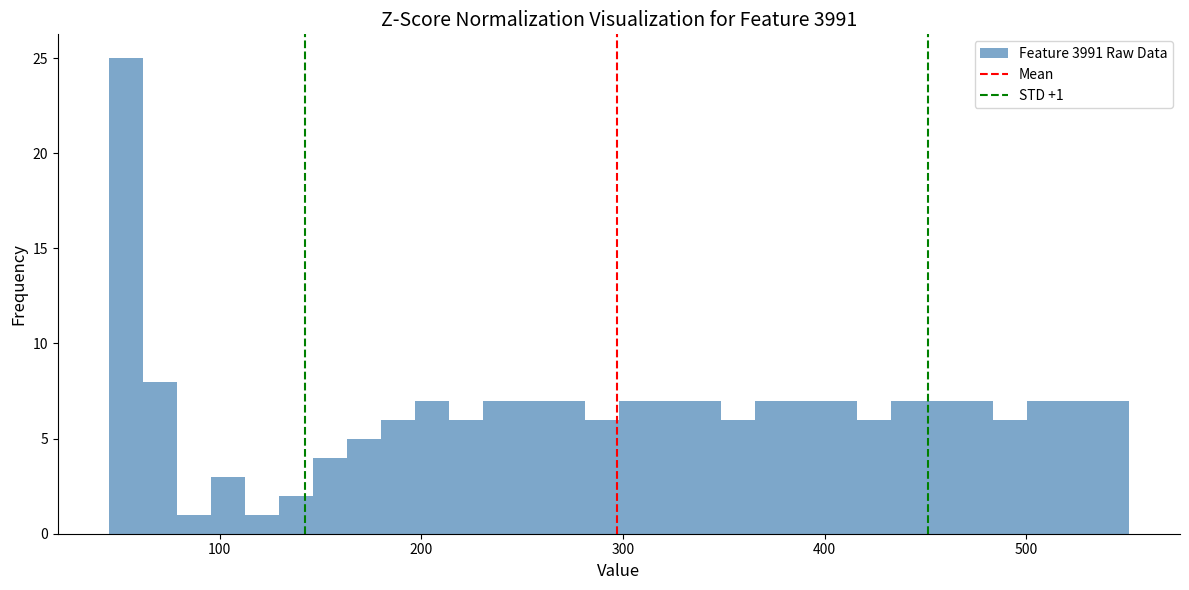

Around what value on the x-axis is the tallest bar? Give the approximate position of its centre, as read against the axis.

50